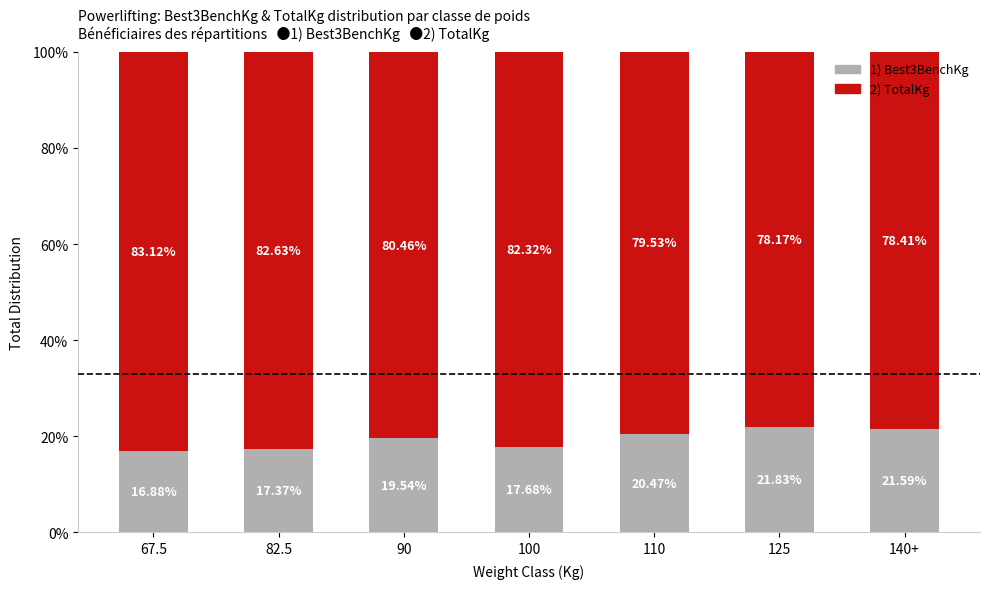

What is the total value across all series at 110?

100.0